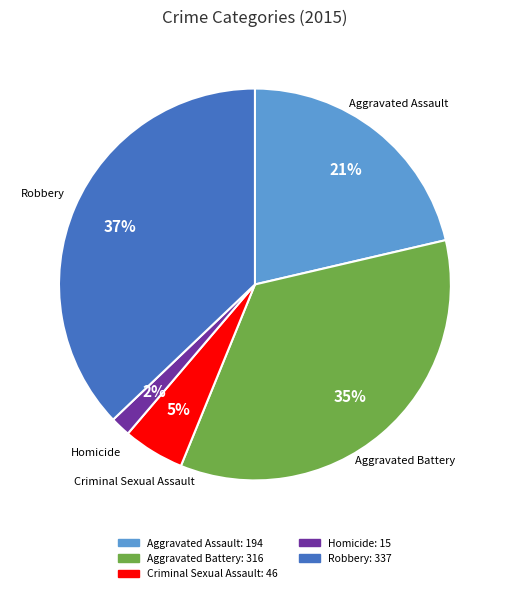

Rank the categories by value from lowest to highest.

Homicide, Criminal Sexual Assault, Aggravated Assault, Aggravated Battery, Robbery